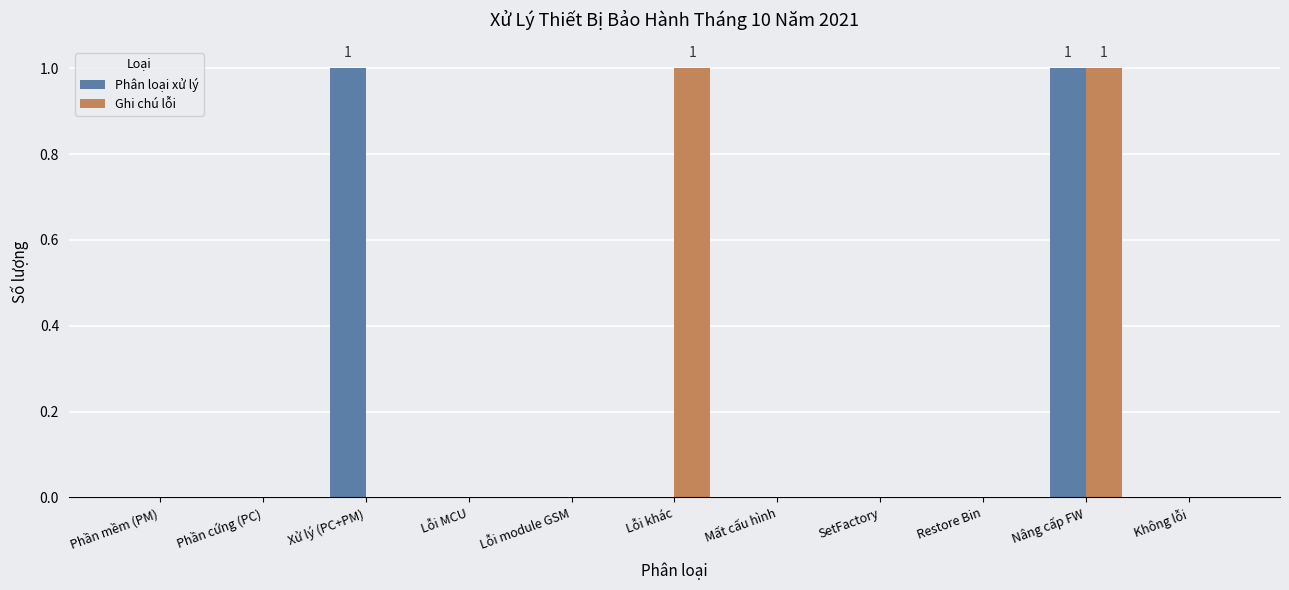

Between Xử lý (PC+PM) and Nâng cấp FW, which series saw the biggest shift?

Ghi chú lỗi